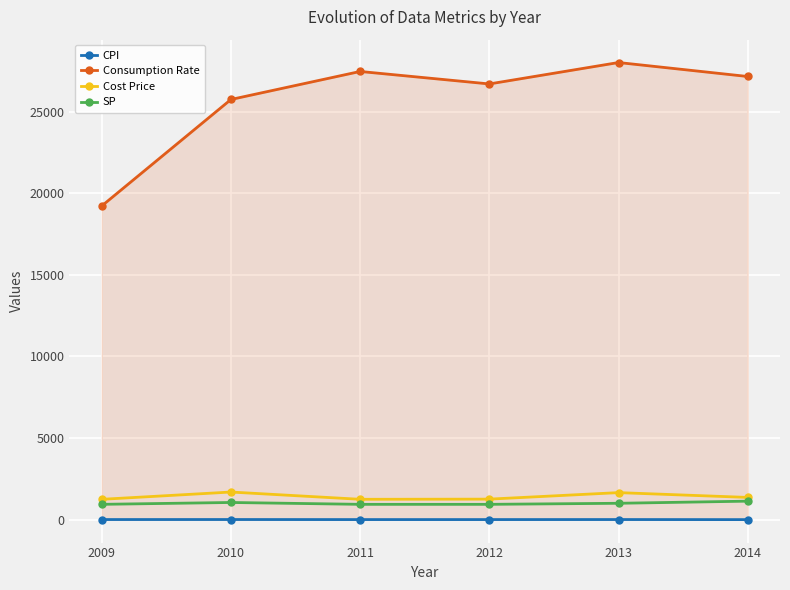

What is the value of the Consumption Rate point at the 1st from the left?

19217.6